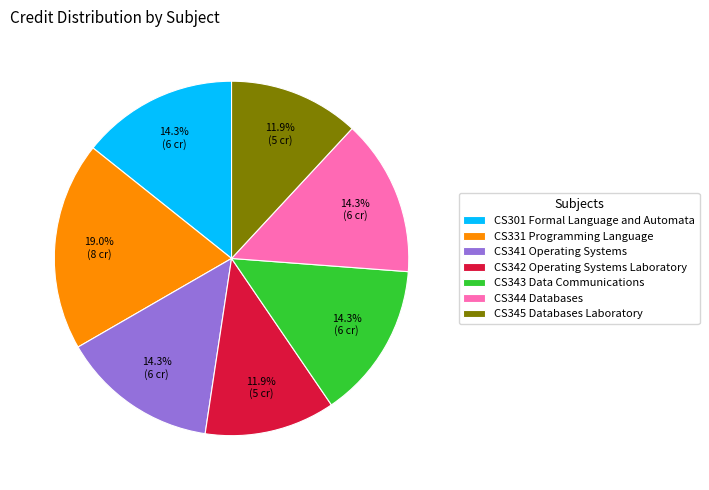

Is it true that CS341 Operating Systems is 2% of the pie?

False